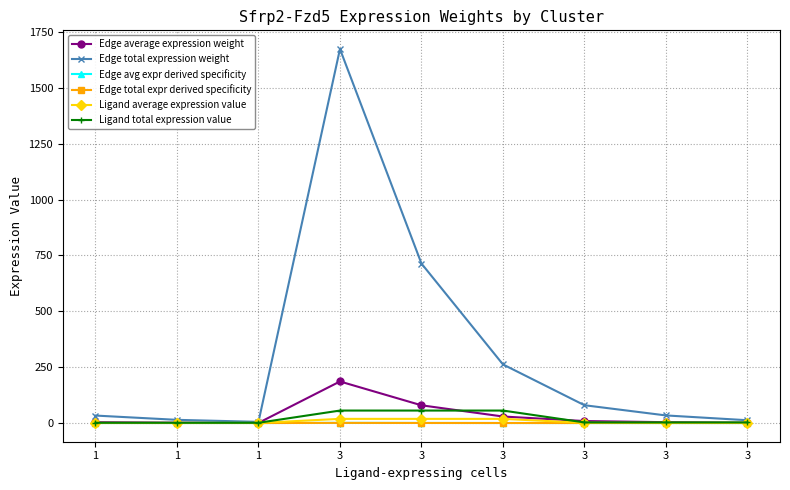

True or false: Edge total expression weight and Edge average expression weight intersect in this chart.

False